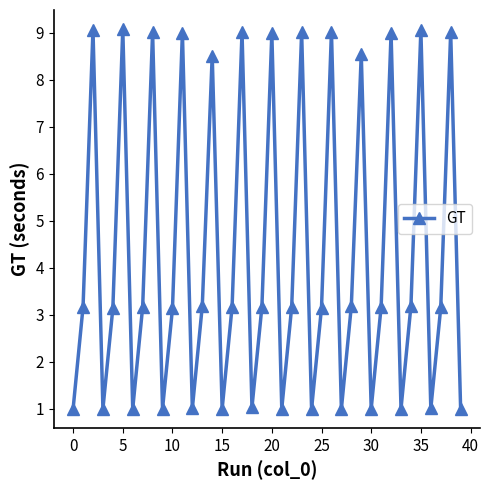

What is the difference between the second highest and minimum values?

8.1